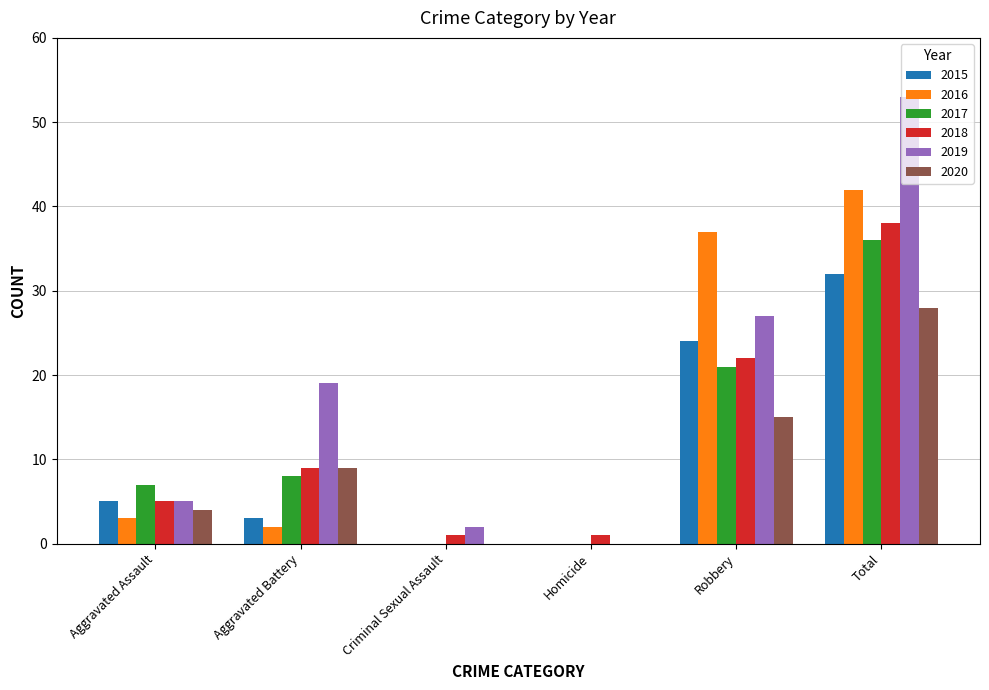

What is the maximum value shown in the chart?

53